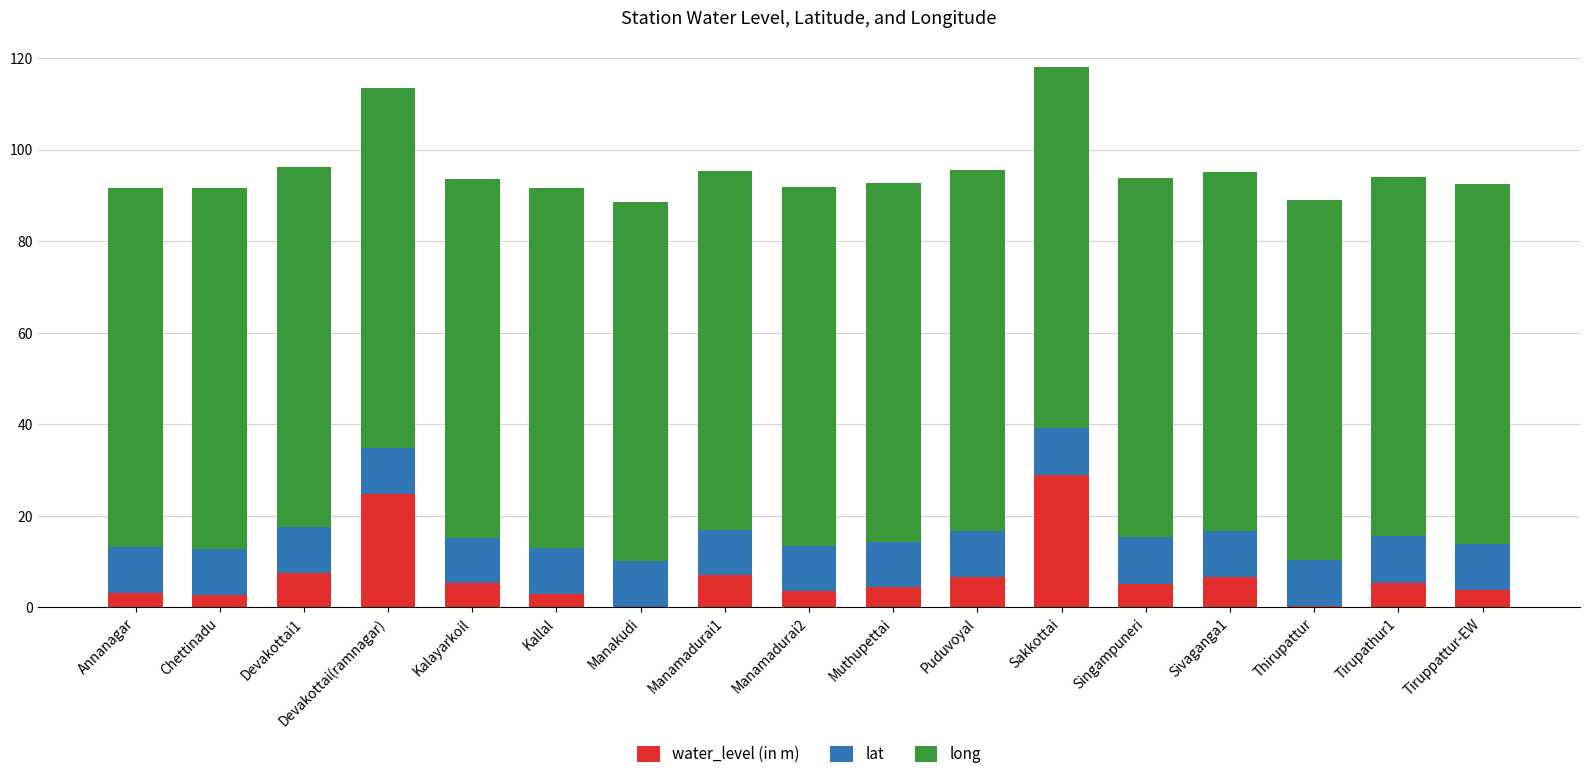

At which category is the sum across all series the highest?

Sakkottai